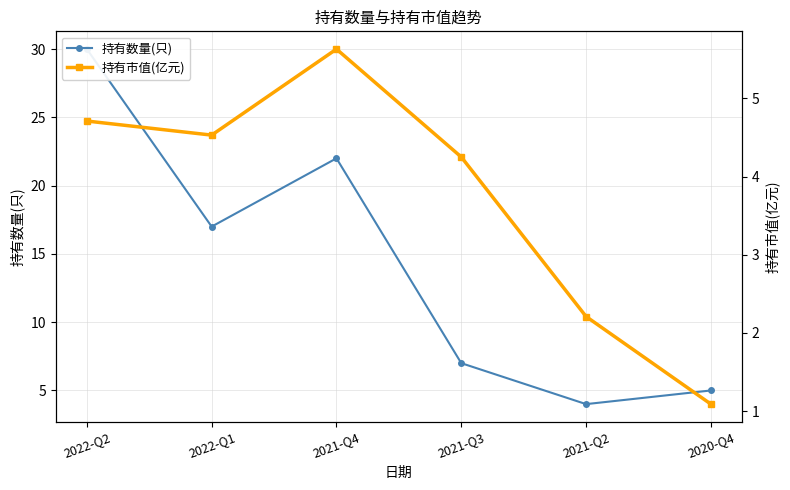

True or false: 持有数量(只) has a value of 17.0 at 2022-Q1.

True